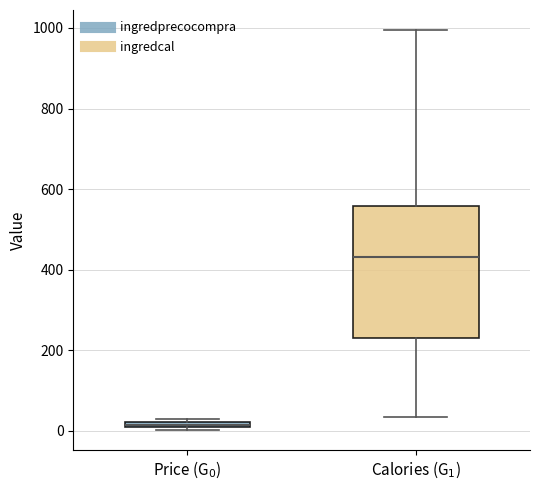

Where does the median line of the box for Calories (G$_1$) sit on the y-axis? The values are not printed on the chart, so give them approximately, as read against the axis.

440